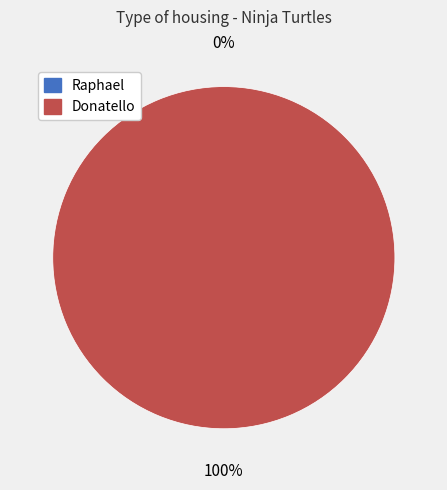

How many segments does this pie chart have?

2